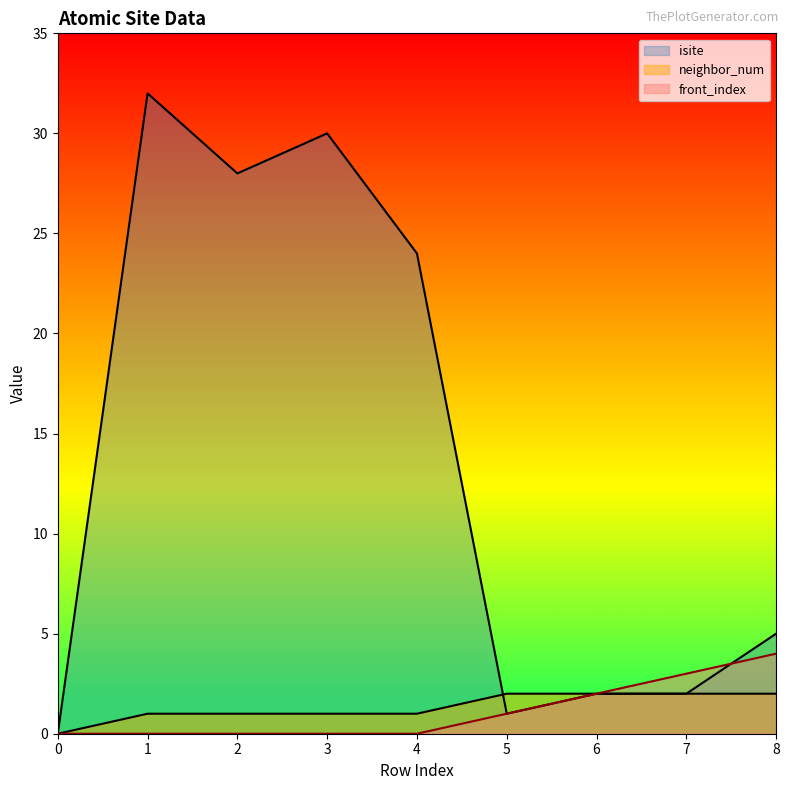

What are all the series names shown in the legend?

isite, neighbor_num, front_index